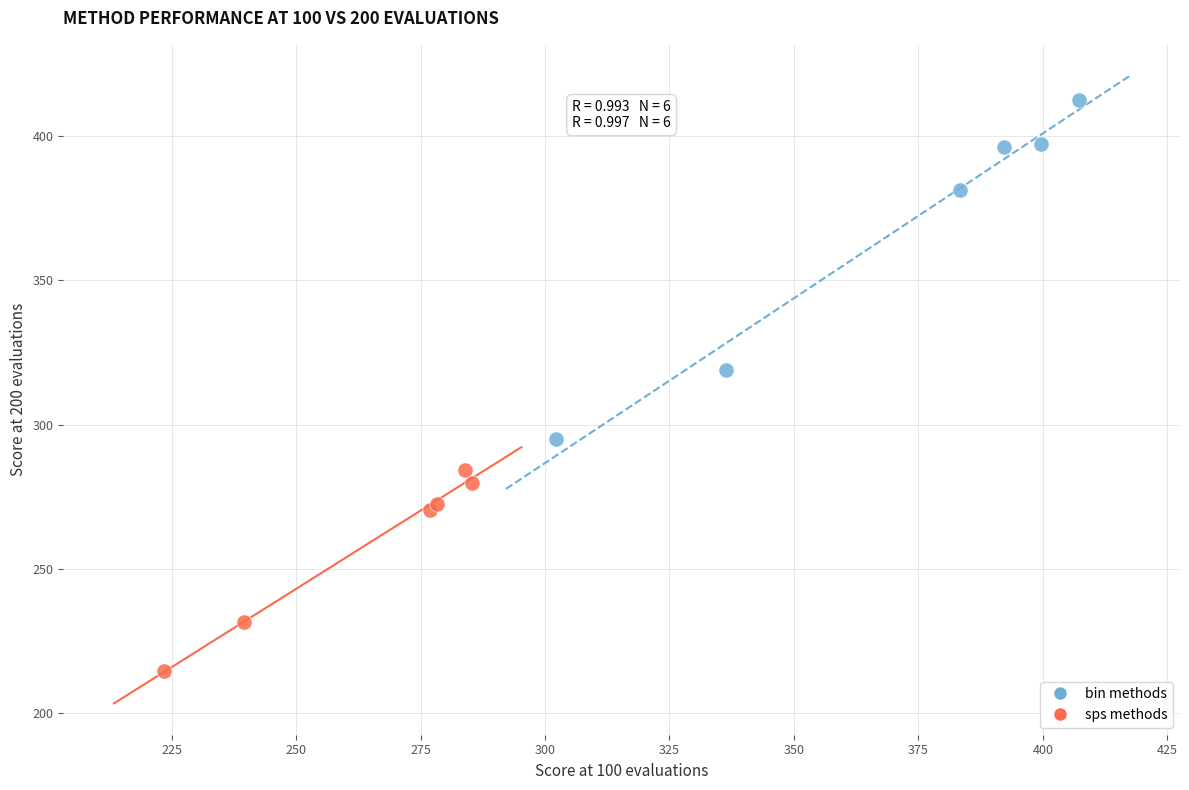

What are all the series names shown in the legend?

bin methods, sps methods